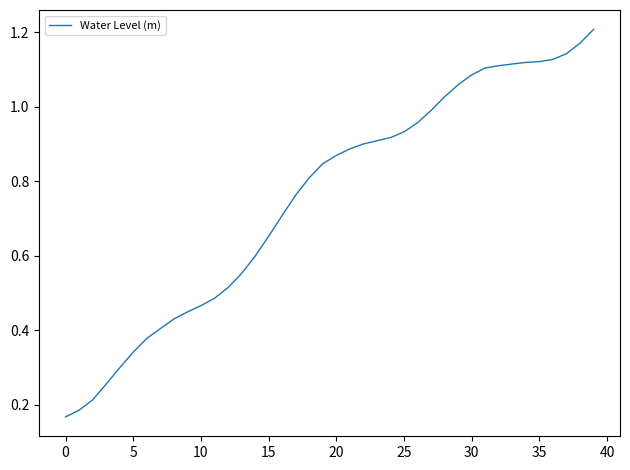

The value at 5 is 0.5. True or false?

False